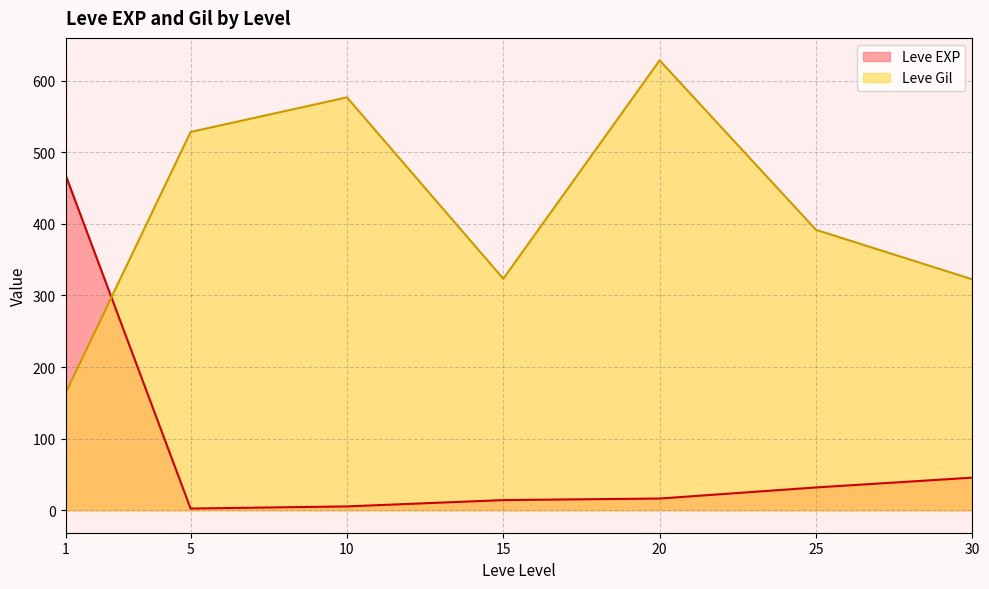

What is the difference between the second highest and minimum values in the Leve Gil series?

413.2